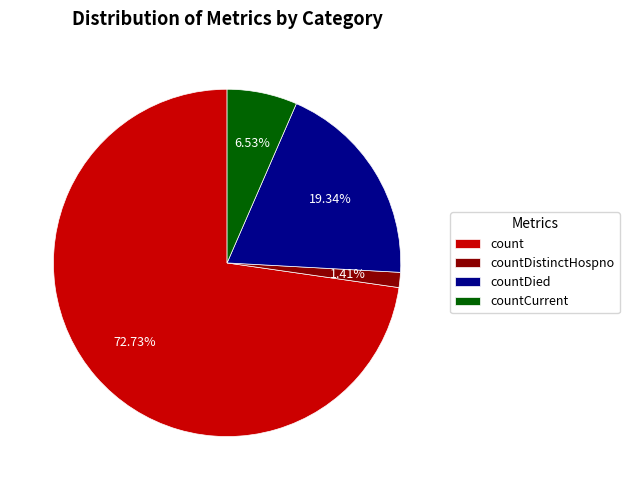

To the nearest percent, what portion does countDistinctHospno represent?

1%